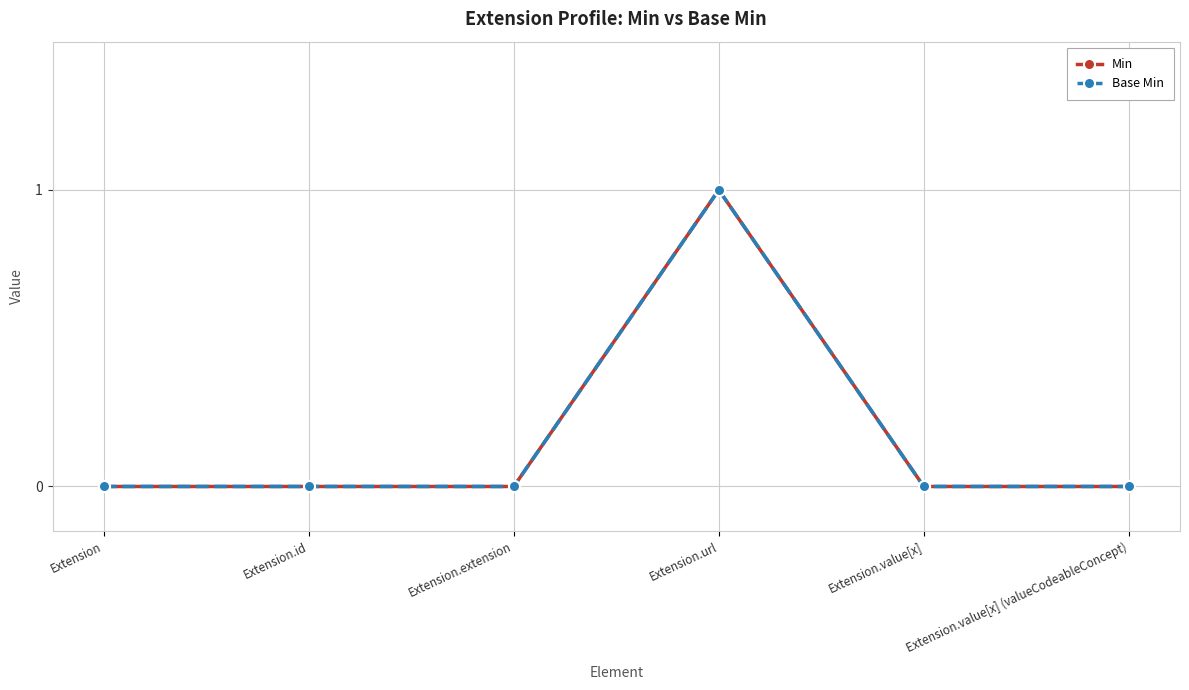

Count the Base Min values in the range 0 to 1.

6